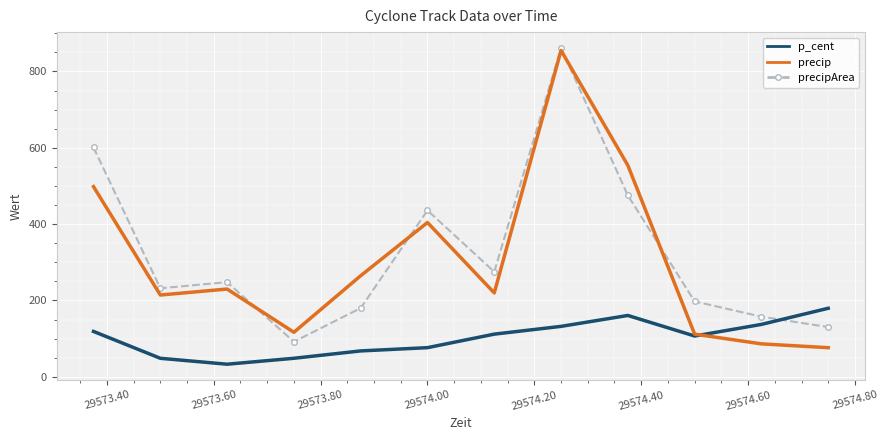

Count the number of categories in the chart.

12